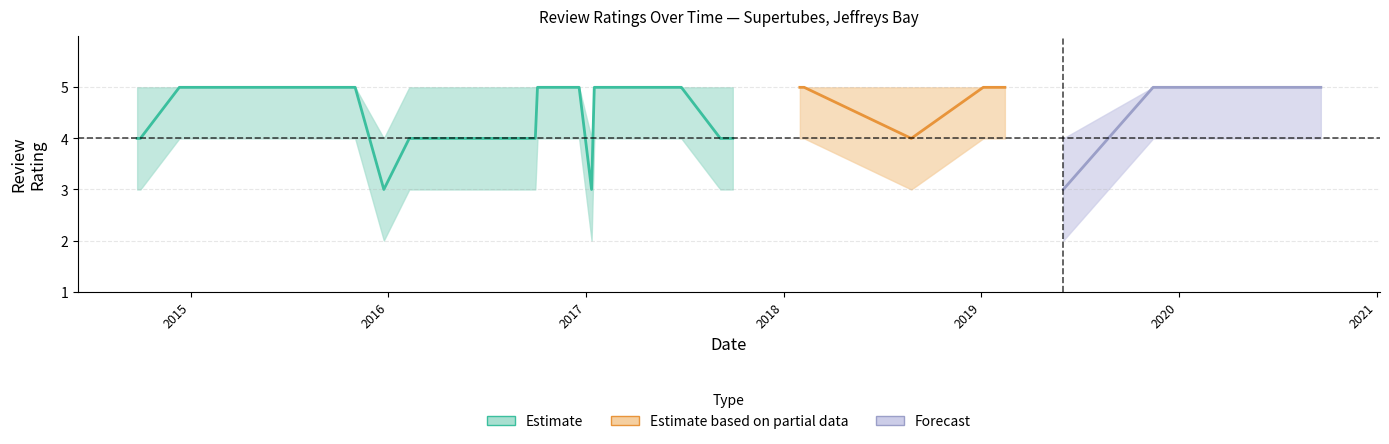

Reading right to left, transcribe all the data shown in this chart.

mean_rating: 29=4	28=4	27=5	26=5	25=5	24=5	23=5	22=5	21=5	20=5	19=3	18=4	17=4	16=5	15=5	14=3	13=5	12=5	11=5	10=4	9=4	8=5	7=5	6=4	5=5	4=5	3=3	2=5	1=5	0=5
upper: 29=5	28=5	27=5	26=5	25=5	24=5	23=5	22=5	21=5	20=5	19=4	18=5	17=5	16=5	15=5	14=4	13=5	12=5	11=5	10=5	9=5	8=5	7=5	6=5	5=5	4=5	3=4	2=5	1=5	0=5
lower: 29=3	28=3	27=4	26=4	25=4	24=4	23=4	22=4	21=4	20=4	19=2	18=3	17=3	16=4	15=4	14=2	13=4	12=4	11=4	10=3	9=3	8=4	7=4	6=3	5=4	4=4	3=2	2=4	1=4	0=4